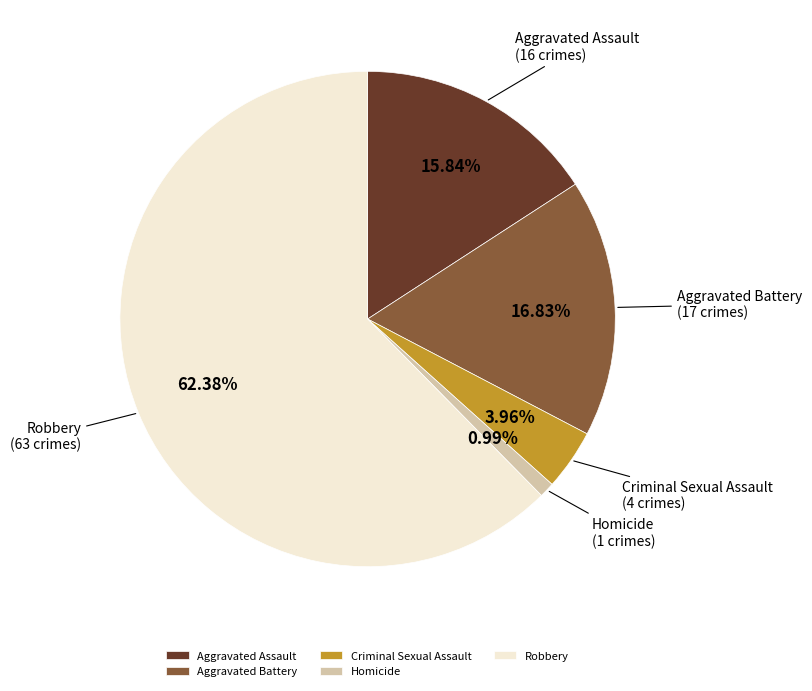

Do Criminal Sexual Assault and Aggravated Battery together represent more than half of the pie?

No